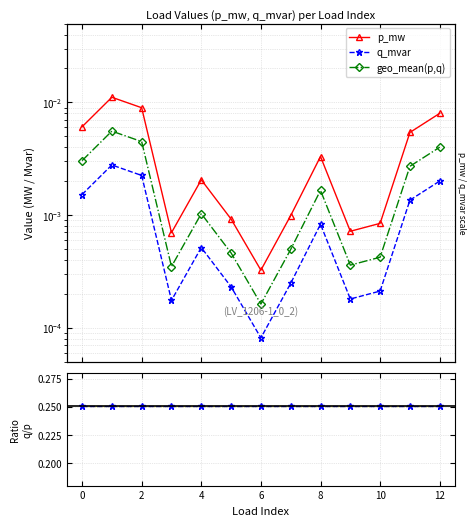

What is the greatest value displayed?

0.3